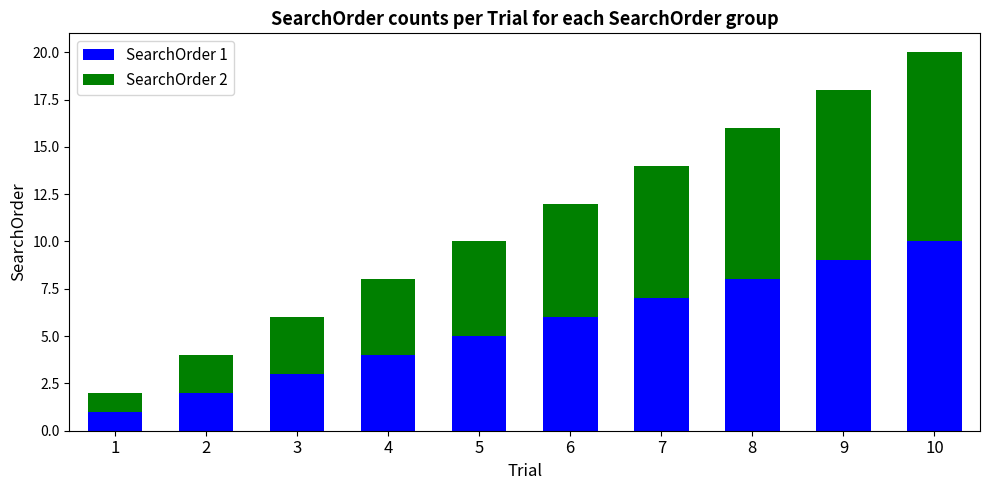

At which category is the sum across all series the highest?

10